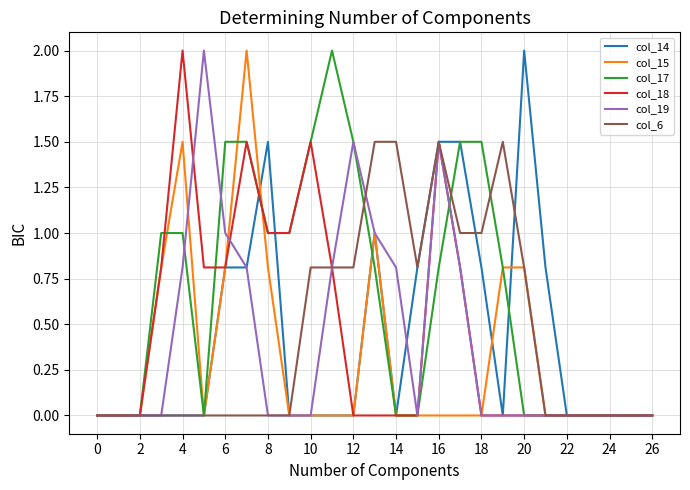

What is the greatest value displayed?

2.0